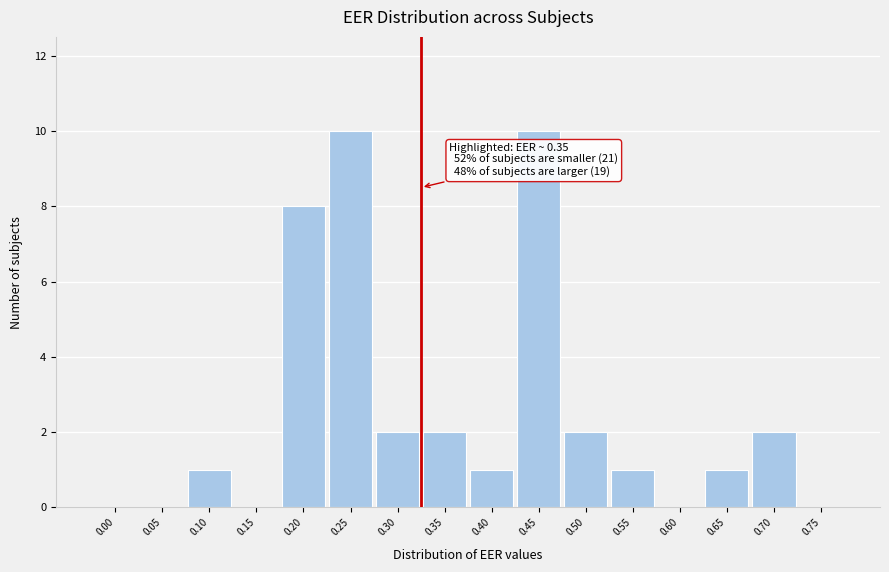

Reading left to right, what are all the values shown in this chart?

0.00=0	0.05=0	0.10=1	0.15=0	0.20=8	0.25=10	0.30=2	0.35=2	0.40=1	0.45=10	0.50=2	0.55=1	0.60=0	0.65=1	0.70=2	0.75=0